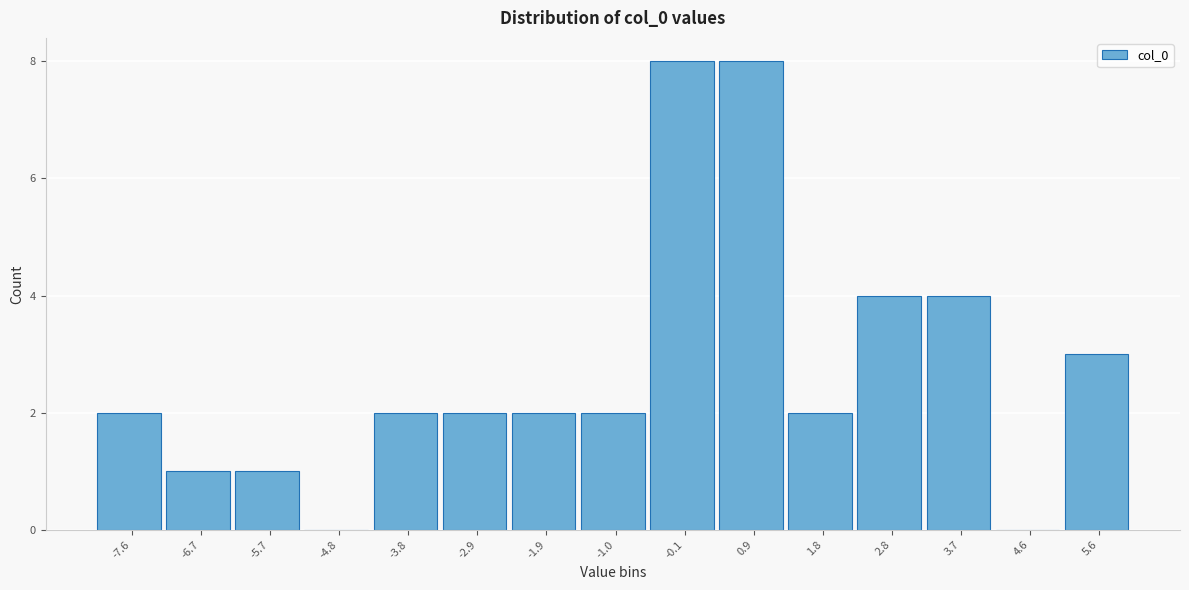

Reading left to right, transcribe this chart: for each bar, give the range it covers on the x-axis and its height. Neither the bar edges nor the heights are printed on the chart, so give them approximately, as read against the axes.

-8.1 to -7.1: 2
-7.1 to -6.2: 1
-6.2 to -5.2: 1
-5.2 to -4.3: 0
-4.3 to -3.4: 2
-3.4 to -2.4: 2
-2.4 to -1.5: 2
-1.5 to -0.5: 2
-0.5 to 0.4: 8
0.4 to 1.4: 8
1.4 to 2.3: 2
2.3 to 3.2: 4
3.2 to 4.2: 4
4.2 to 5.1: 0
5.1 to 6.1: 3